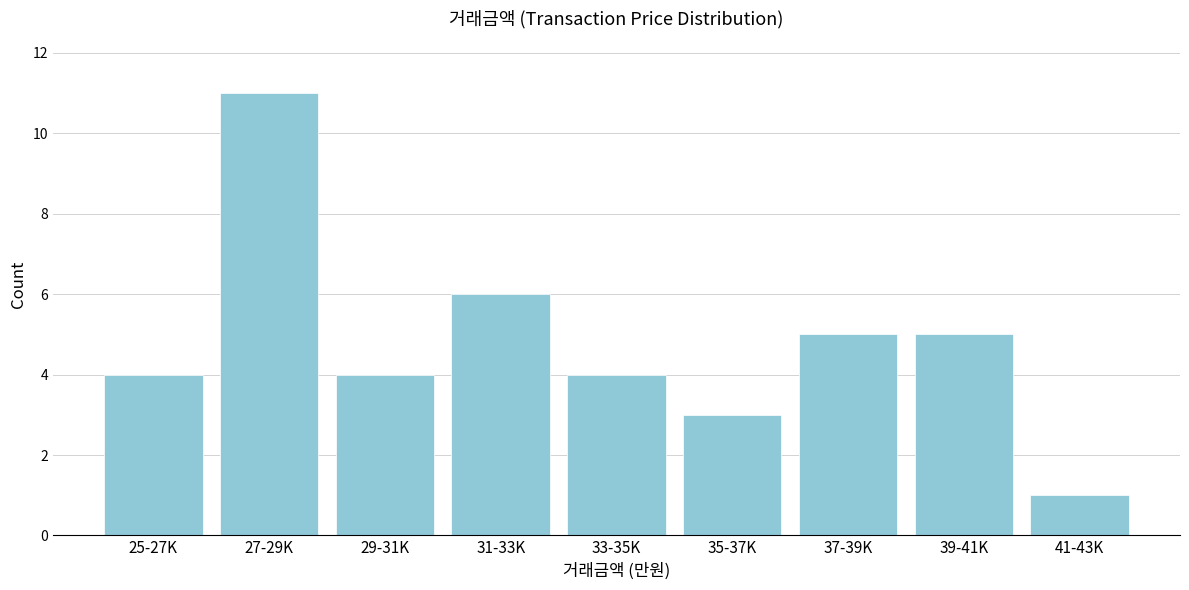

Reading right to left, list all the values displayed in this chart.

41-43K=1	39-41K=5	37-39K=5	35-37K=3	33-35K=4	31-33K=6	29-31K=4	27-29K=11	25-27K=4